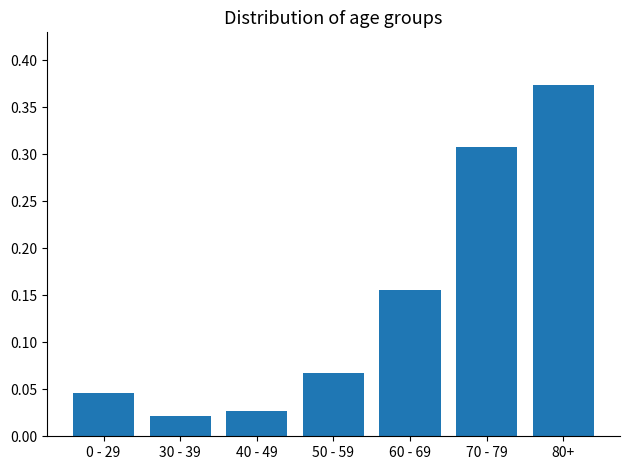

Which has a higher value, 30 - 39 or 80+?

80+